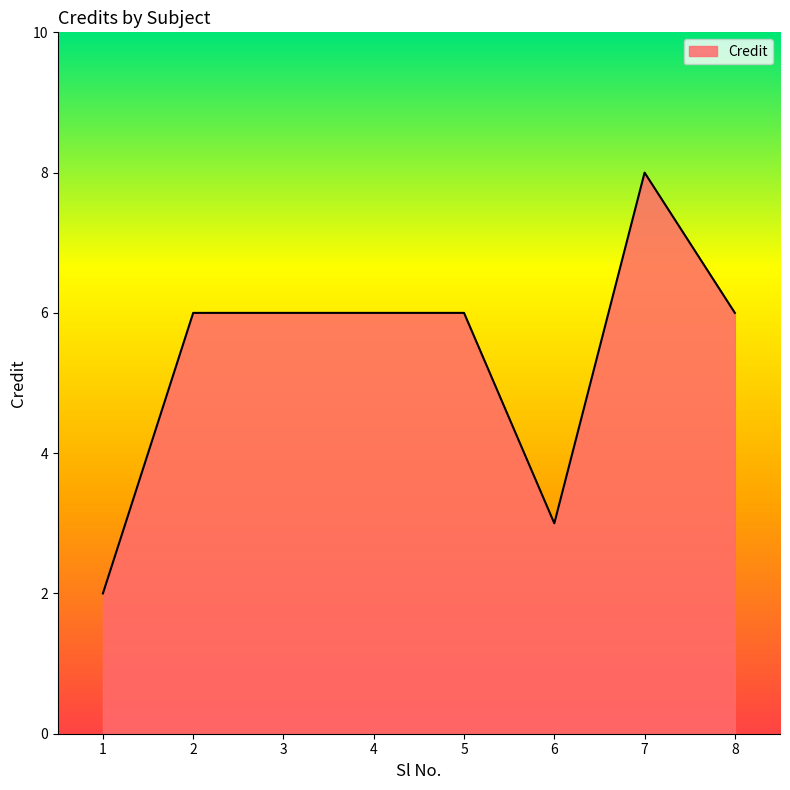

The chart shows a value of 6 at 3. True or false?

True